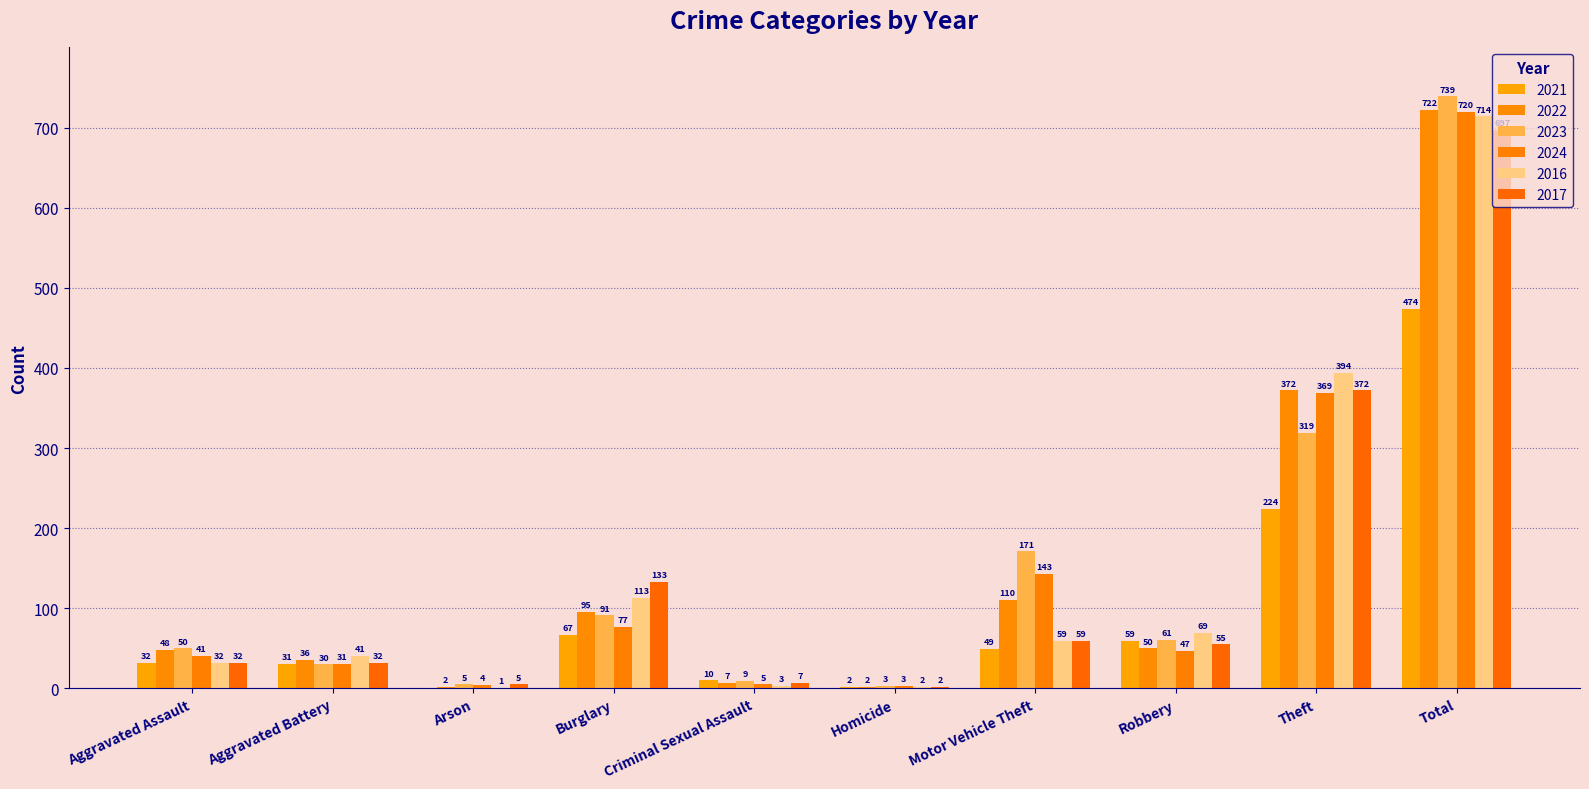

What position from the left is Criminal Sexual Assault?

5